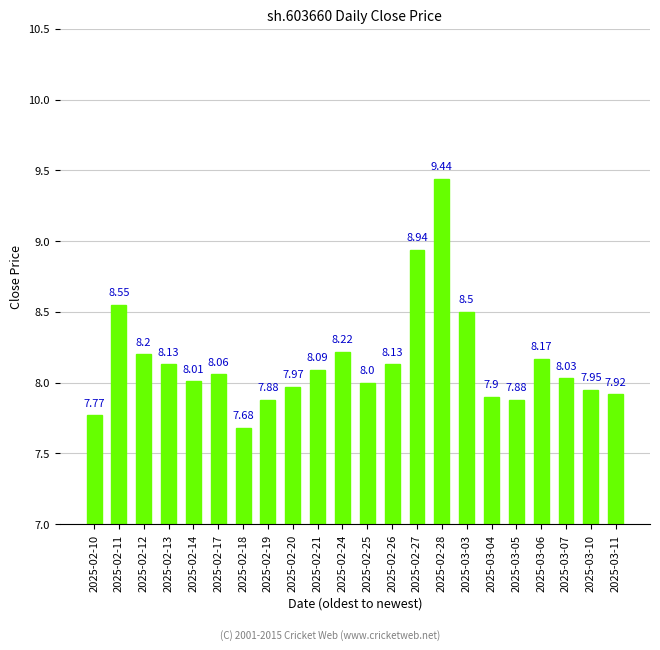

What is the label of the 14th bar from the left?

2025-02-27